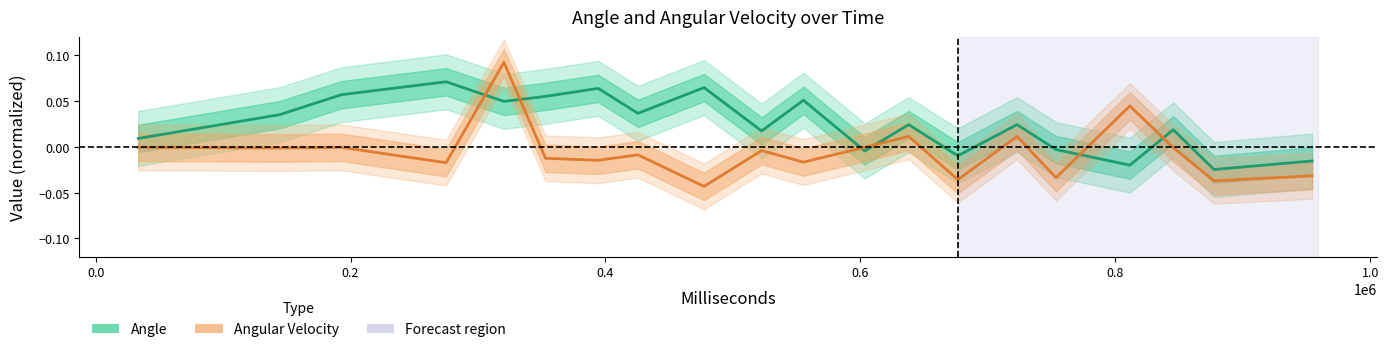

List the series in order of their peak value, lowest first.

Angle, Angular Velocity